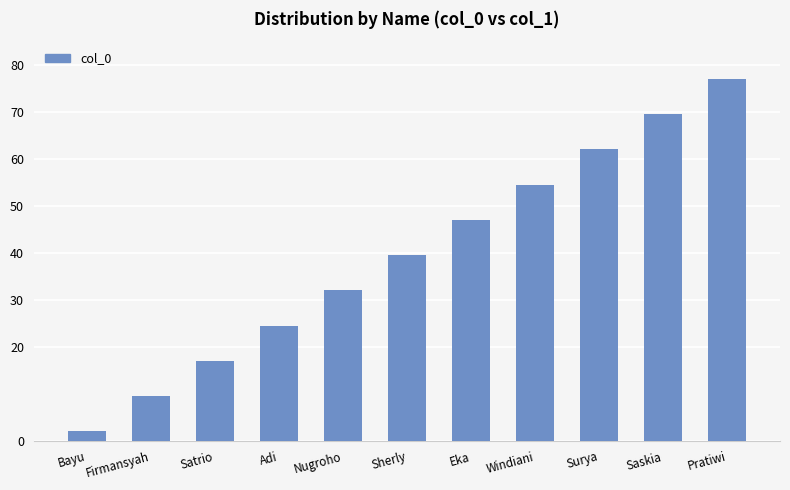

Approximately how many times larger is the value at Satrio compared to Surya?

0.3